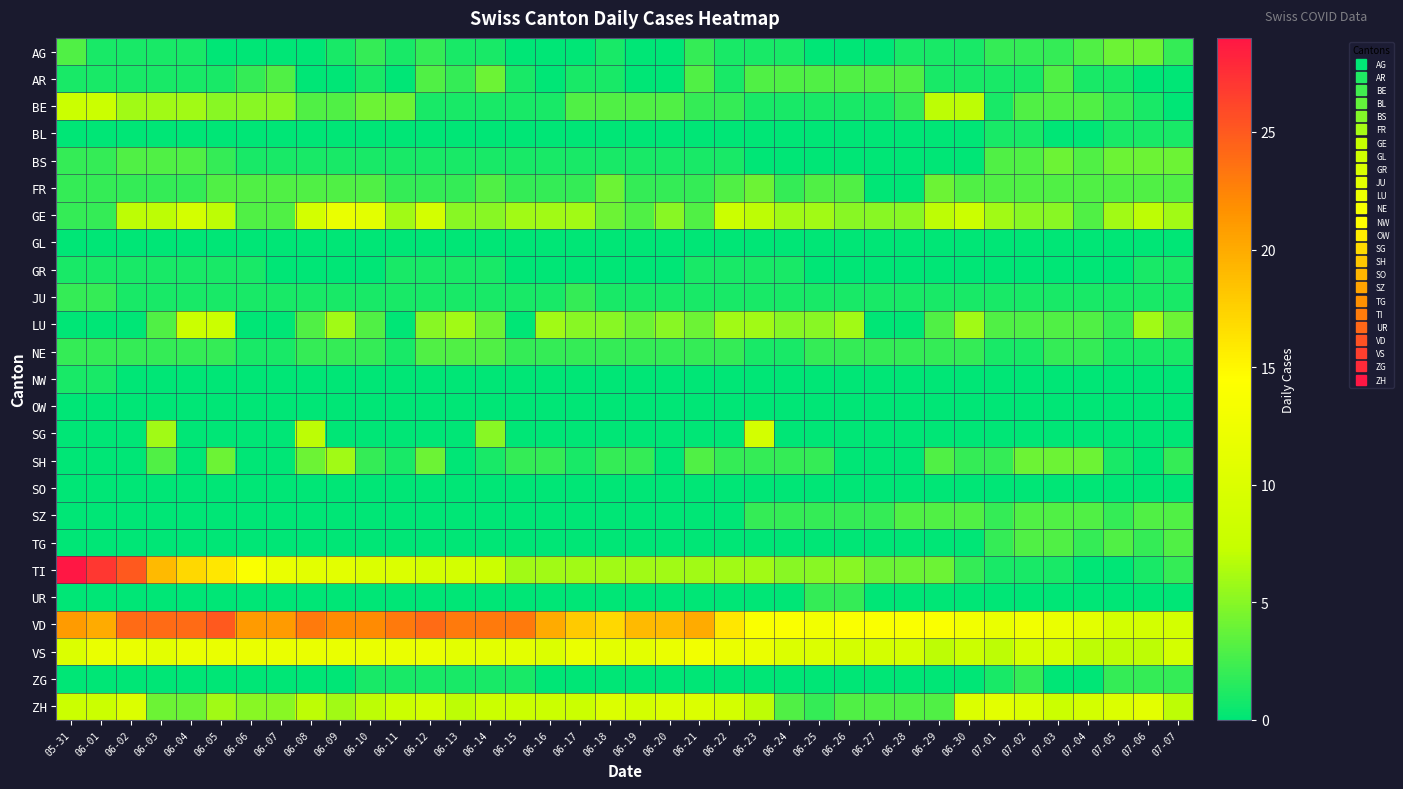

Reading left to right, list all the values displayed in this chart.

AG: 05-31=3	06-01=1	06-02=1	06-03=1	06-04=1	06-05=0	06-06=0	06-07=0	06-08=0	06-09=1	06-10=2	06-11=1	06-12=2	06-13=1	06-14=1	06-15=0	06-16=0	06-17=0	06-18=1	06-19=0	06-20=0	06-21=2	06-22=1	06-23=1	06-24=1	06-25=0	06-26=0	06-27=0	06-28=1	06-29=1	06-30=1	07-01=2	07-02=2	07-03=2	07-04=3	07-05=4	07-06=4	07-07=2
AR: 05-31=1	06-01=1	06-02=1	06-03=1	06-04=1	06-05=1	06-06=2	06-07=3	06-08=0	06-09=0	06-10=1	06-11=0	06-12=3	06-13=2	06-14=4	06-15=1	06-16=0	06-17=1	06-18=1	06-19=0	06-20=0	06-21=3	06-22=1	06-23=3	06-24=3	06-25=3	06-26=3	06-27=3	06-28=3	06-29=1	06-30=1	07-01=1	07-02=1	07-03=3	07-04=1	07-05=1	07-06=0	07-07=0
BE: 05-31=8	06-01=8	06-02=6	06-03=6	06-04=6	06-05=5	06-06=5	06-07=5	06-08=3	06-09=3	06-10=4	06-11=4	06-12=1	06-13=1	06-14=1	06-15=1	06-16=1	06-17=3	06-18=3	06-19=3	06-20=3	06-21=2	06-22=2	06-23=1	06-24=1	06-25=1	06-26=1	06-27=1	06-28=2	06-29=7	06-30=7	07-01=1	07-02=3	07-03=3	07-04=3	07-05=2	07-06=1	07-07=0
BL: 05-31=0	06-01=0	06-02=0	06-03=0	06-04=0	06-05=0	06-06=0	06-07=0	06-08=0	06-09=0	06-10=0	06-11=0	06-12=0	06-13=0	06-14=0	06-15=0	06-16=0	06-17=0	06-18=0	06-19=0	06-20=0	06-21=0	06-22=0	06-23=0	06-24=0	06-25=0	06-26=0	06-27=0	06-28=0	06-29=0	06-30=0	07-01=1	07-02=1	07-03=0	07-04=0	07-05=1	07-06=1	07-07=1
BS: 05-31=2	06-01=2	06-02=3	06-03=3	06-04=3	06-05=2	06-06=1	06-07=1	06-08=1	06-09=1	06-10=1	06-11=1	06-12=1	06-13=1	06-14=1	06-15=1	06-16=1	06-17=1	06-18=1	06-19=1	06-20=1	06-21=1	06-22=1	06-23=0	06-24=0	06-25=0	06-26=0	06-27=0	06-28=0	06-29=0	06-30=0	07-01=3	07-02=3	07-03=4	07-04=3	07-05=4	07-06=4	07-07=4
FR: 05-31=2	06-01=2	06-02=2	06-03=2	06-04=2	06-05=3	06-06=3	06-07=3	06-08=3	06-09=3	06-10=3	06-11=2	06-12=2	06-13=2	06-14=3	06-15=2	06-16=2	06-17=2	06-18=4	06-19=2	06-20=2	06-21=2	06-22=3	06-23=4	06-24=2	06-25=3	06-26=3	06-27=0	06-28=0	06-29=4	06-30=3	07-01=3	07-02=3	07-03=3	07-04=3	07-05=3	07-06=3	07-07=3
GE: 05-31=2	06-01=2	06-02=7	06-03=7	06-04=9	06-05=7	06-06=3	06-07=3	06-08=9	06-09=12	06-10=11	06-11=6	06-12=9	06-13=5	06-14=5	06-15=6	06-16=6	06-17=6	06-18=4	06-19=3	06-20=5	06-21=3	06-22=8	06-23=7	06-24=6	06-25=6	06-26=5	06-27=5	06-28=5	06-29=7	06-30=8	07-01=6	07-02=5	07-03=5	07-04=3	07-05=6	07-06=7	07-07=6
GL: 05-31=0	06-01=0	06-02=0	06-03=0	06-04=0	06-05=0	06-06=0	06-07=0	06-08=0	06-09=0	06-10=0	06-11=0	06-12=0	06-13=0	06-14=0	06-15=0	06-16=0	06-17=0	06-18=0	06-19=0	06-20=0	06-21=0	06-22=0	06-23=0	06-24=0	06-25=0	06-26=0	06-27=0	06-28=0	06-29=0	06-30=0	07-01=0	07-02=0	07-03=0	07-04=0	07-05=0	07-06=0	07-07=0
GR: 05-31=1	06-01=1	06-02=1	06-03=1	06-04=1	06-05=1	06-06=1	06-07=0	06-08=0	06-09=0	06-10=0	06-11=1	06-12=1	06-13=1	06-14=1	06-15=0	06-16=0	06-17=0	06-18=0	06-19=0	06-20=0	06-21=1	06-22=1	06-23=1	06-24=1	06-25=0	06-26=0	06-27=0	06-28=0	06-29=0	06-30=0	07-01=0	07-02=0	07-03=0	07-04=0	07-05=0	07-06=1	07-07=1
JU: 05-31=2	06-01=2	06-02=1	06-03=1	06-04=1	06-05=1	06-06=1	06-07=1	06-08=1	06-09=1	06-10=1	06-11=1	06-12=1	06-13=1	06-14=1	06-15=1	06-16=1	06-17=2	06-18=1	06-19=1	06-20=1	06-21=1	06-22=1	06-23=1	06-24=1	06-25=1	06-26=1	06-27=1	06-28=1	06-29=1	06-30=1	07-01=1	07-02=1	07-03=1	07-04=1	07-05=1	07-06=1	07-07=1
LU: 05-31=0	06-01=0	06-02=0	06-03=3	06-04=8	06-05=8	06-06=0	06-07=0	06-08=3	06-09=6	06-10=3	06-11=0	06-12=5	06-13=6	06-14=4	06-15=0	06-16=6	06-17=5	06-18=5	06-19=4	06-20=5	06-21=4	06-22=6	06-23=6	06-24=5	06-25=5	06-26=6	06-27=0	06-28=0	06-29=3	06-30=6	07-01=3	07-02=3	07-03=3	07-04=3	07-05=2	07-06=6	07-07=4
NE: 05-31=2	06-01=2	06-02=2	06-03=2	06-04=2	06-05=2	06-06=1	06-07=1	06-08=2	06-09=2	06-10=2	06-11=1	06-12=3	06-13=3	06-14=3	06-15=2	06-16=2	06-17=2	06-18=2	06-19=2	06-20=2	06-21=2	06-22=2	06-23=1	06-24=1	06-25=2	06-26=2	06-27=2	06-28=2	06-29=2	06-30=2	07-01=1	07-02=1	07-03=2	07-04=2	07-05=1	07-06=1	07-07=1
NW: 05-31=1	06-01=1	06-02=0	06-03=0	06-04=0	06-05=0	06-06=0	06-07=0	06-08=0	06-09=0	06-10=0	06-11=0	06-12=0	06-13=0	06-14=0	06-15=0	06-16=0	06-17=0	06-18=0	06-19=0	06-20=0	06-21=0	06-22=0	06-23=0	06-24=0	06-25=0	06-26=0	06-27=0	06-28=0	06-29=0	06-30=0	07-01=0	07-02=0	07-03=0	07-04=0	07-05=0	07-06=0	07-07=0
OW: 05-31=0	06-01=0	06-02=0	06-03=0	06-04=0	06-05=0	06-06=0	06-07=0	06-08=0	06-09=0	06-10=0	06-11=0	06-12=0	06-13=0	06-14=0	06-15=0	06-16=0	06-17=0	06-18=0	06-19=0	06-20=0	06-21=0	06-22=0	06-23=0	06-24=0	06-25=0	06-26=0	06-27=0	06-28=0	06-29=0	06-30=0	07-01=0	07-02=0	07-03=0	07-04=0	07-05=0	07-06=0	07-07=0
SG: 05-31=0	06-01=0	06-02=0	06-03=6	06-04=0	06-05=0	06-06=0	06-07=0	06-08=7	06-09=0	06-10=0	06-11=0	06-12=0	06-13=0	06-14=5	06-15=0	06-16=0	06-17=0	06-18=0	06-19=0	06-20=0	06-21=0	06-22=0	06-23=9	06-24=0	06-25=0	06-26=0	06-27=0	06-28=0	06-29=0	06-30=0	07-01=0	07-02=0	07-03=0	07-04=0	07-05=0	07-06=0	07-07=0
SH: 05-31=0	06-01=0	06-02=0	06-03=3	06-04=0	06-05=4	06-06=0	06-07=0	06-08=4	06-09=6	06-10=2	06-11=1	06-12=4	06-13=0	06-14=1	06-15=2	06-16=2	06-17=1	06-18=2	06-19=2	06-20=0	06-21=3	06-22=2	06-23=2	06-24=2	06-25=2	06-26=0	06-27=0	06-28=0	06-29=3	06-30=2	07-01=2	07-02=4	07-03=4	07-04=4	07-05=1	07-06=0	07-07=2
SO: 05-31=0	06-01=0	06-02=0	06-03=0	06-04=0	06-05=0	06-06=0	06-07=0	06-08=0	06-09=0	06-10=0	06-11=0	06-12=0	06-13=0	06-14=0	06-15=0	06-16=0	06-17=0	06-18=0	06-19=0	06-20=0	06-21=0	06-22=0	06-23=0	06-24=0	06-25=0	06-26=0	06-27=0	06-28=0	06-29=0	06-30=0	07-01=0	07-02=0	07-03=0	07-04=0	07-05=0	07-06=0	07-07=0
SZ: 05-31=0	06-01=0	06-02=0	06-03=0	06-04=0	06-05=0	06-06=0	06-07=0	06-08=0	06-09=0	06-10=0	06-11=0	06-12=0	06-13=0	06-14=0	06-15=0	06-16=0	06-17=0	06-18=0	06-19=0	06-20=0	06-21=0	06-22=0	06-23=2	06-24=2	06-25=2	06-26=2	06-27=2	06-28=3	06-29=3	06-30=3	07-01=2	07-02=3	07-03=3	07-04=3	07-05=2	07-06=3	07-07=3
TG: 05-31=0	06-01=0	06-02=0	06-03=0	06-04=0	06-05=0	06-06=0	06-07=0	06-08=0	06-09=0	06-10=0	06-11=0	06-12=0	06-13=0	06-14=0	06-15=0	06-16=0	06-17=0	06-18=0	06-19=0	06-20=0	06-21=0	06-22=0	06-23=0	06-24=0	06-25=0	06-26=0	06-27=0	06-28=0	06-29=0	06-30=0	07-01=2	07-02=3	07-03=3	07-04=2	07-05=3	07-06=2	07-07=3
TI: 05-31=29	06-01=27	06-02=25	06-03=19	06-04=17	06-05=16	06-06=14	06-07=12	06-08=11	06-09=11	06-10=10	06-11=10	06-12=9	06-13=9	06-14=8	06-15=6	06-16=6	06-17=6	06-18=6	06-19=6	06-20=6	06-21=6	06-22=6	06-23=6	06-24=5	06-25=5	06-26=5	06-27=4	06-28=4	06-29=4	06-30=2	07-01=1	07-02=1	07-03=1	07-04=0	07-05=0	07-06=1	07-07=2
UR: 05-31=0	06-01=0	06-02=0	06-03=0	06-04=0	06-05=0	06-06=0	06-07=0	06-08=0	06-09=0	06-10=0	06-11=0	06-12=0	06-13=0	06-14=0	06-15=0	06-16=0	06-17=0	06-18=0	06-19=0	06-20=0	06-21=0	06-22=0	06-23=0	06-24=0	06-25=2	06-26=2	06-27=0	06-28=0	06-29=0	06-30=0	07-01=0	07-02=0	07-03=0	07-04=0	07-05=0	07-06=0	07-07=0
VD: 05-31=21	06-01=20	06-02=24	06-03=24	06-04=24	06-05=25	06-06=21	06-07=21	06-08=23	06-09=22	06-10=22	06-11=23	06-12=24	06-13=23	06-14=23	06-15=23	06-16=20	06-17=18	06-18=17	06-19=19	06-20=19	06-21=20	06-22=16	06-23=14	06-24=14	06-25=13	06-26=14	06-27=14	06-28=14	06-29=14	06-30=13	07-01=12	07-02=13	07-03=12	07-04=11	07-05=9	07-06=9	07-07=9
VS: 05-31=10	06-01=12	06-02=12	06-03=11	06-04=12	06-05=12	06-06=12	06-07=12	06-08=12	06-09=12	06-10=12	06-11=12	06-12=12	06-13=11	06-14=11	06-15=11	06-16=10	06-17=12	06-18=11	06-19=11	06-20=12	06-21=13	06-22=12	06-23=12	06-24=10	06-25=10	06-26=9	06-27=9	06-28=9	06-29=7	06-30=8	07-01=7	07-02=9	07-03=9	07-04=7	07-05=7	07-06=7	07-07=9
ZG: 05-31=0	06-01=0	06-02=0	06-03=0	06-04=0	06-05=0	06-06=0	06-07=0	06-08=0	06-09=0	06-10=1	06-11=1	06-12=1	06-13=1	06-14=1	06-15=1	06-16=0	06-17=0	06-18=0	06-19=0	06-20=0	06-21=0	06-22=0	06-23=0	06-24=0	06-25=0	06-26=0	06-27=0	06-28=0	06-29=0	06-30=0	07-01=1	07-02=2	07-03=0	07-04=0	07-05=2	07-06=2	07-07=2
ZH: 05-31=8	06-01=8	06-02=10	06-03=4	06-04=4	06-05=6	06-06=5	06-07=5	06-08=7	06-09=6	06-10=7	06-11=8	06-12=9	06-13=7	06-14=8	06-15=8	06-16=8	06-17=8	06-18=10	06-19=9	06-20=10	06-21=10	06-22=9	06-23=7	06-24=3	06-25=2	06-26=3	06-27=3	06-28=3	06-29=3	06-30=10	07-01=11	07-02=10	07-03=8	07-04=9	07-05=10	07-06=11	07-07=7